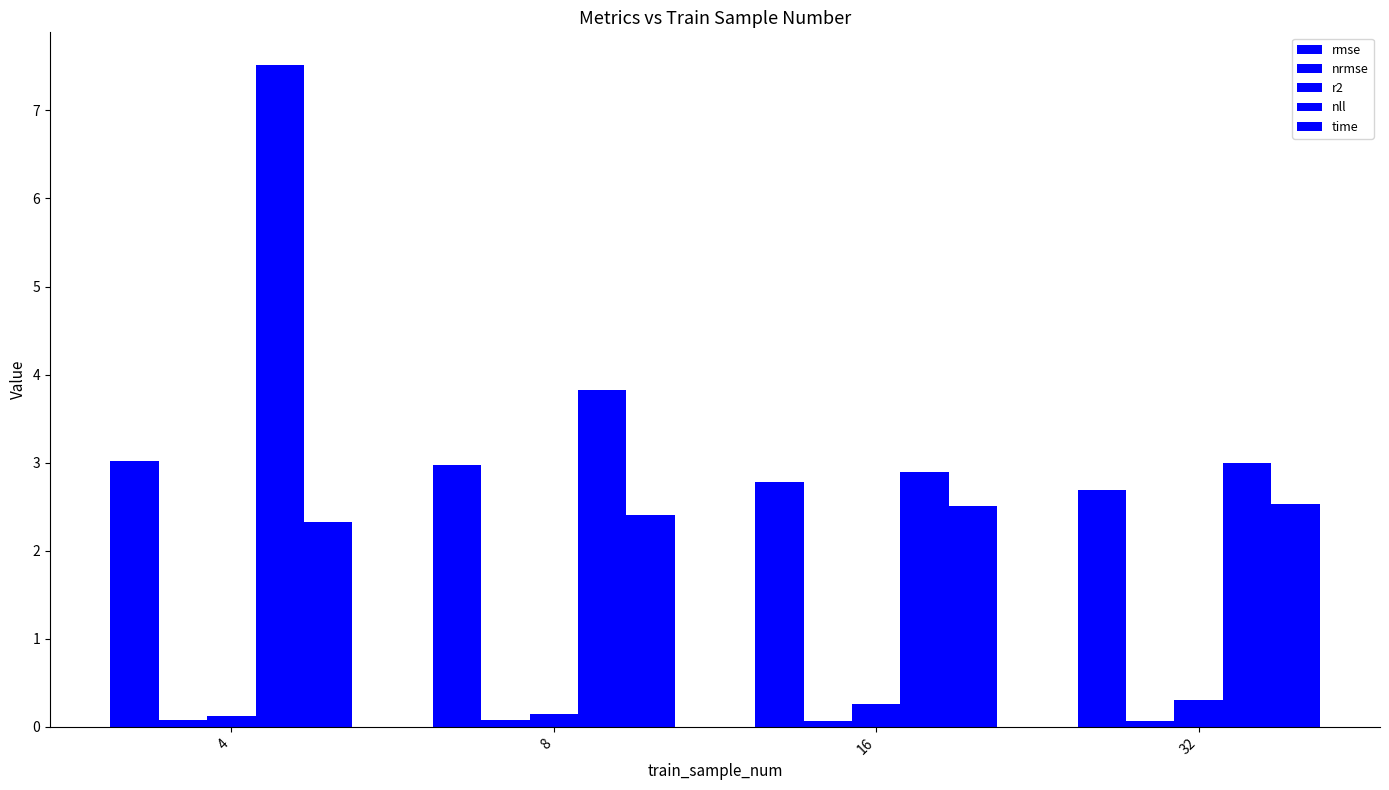

Between 4 and 16, which series saw the biggest shift?

nll